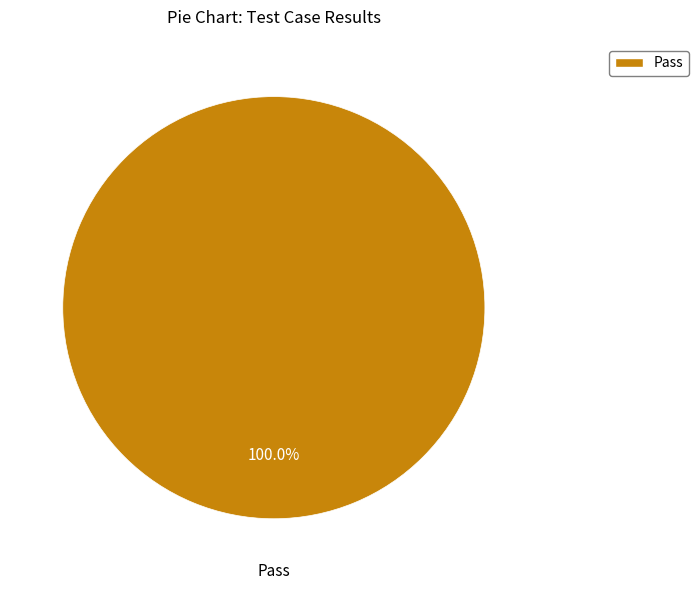

Does any single category account for the majority?

Yes